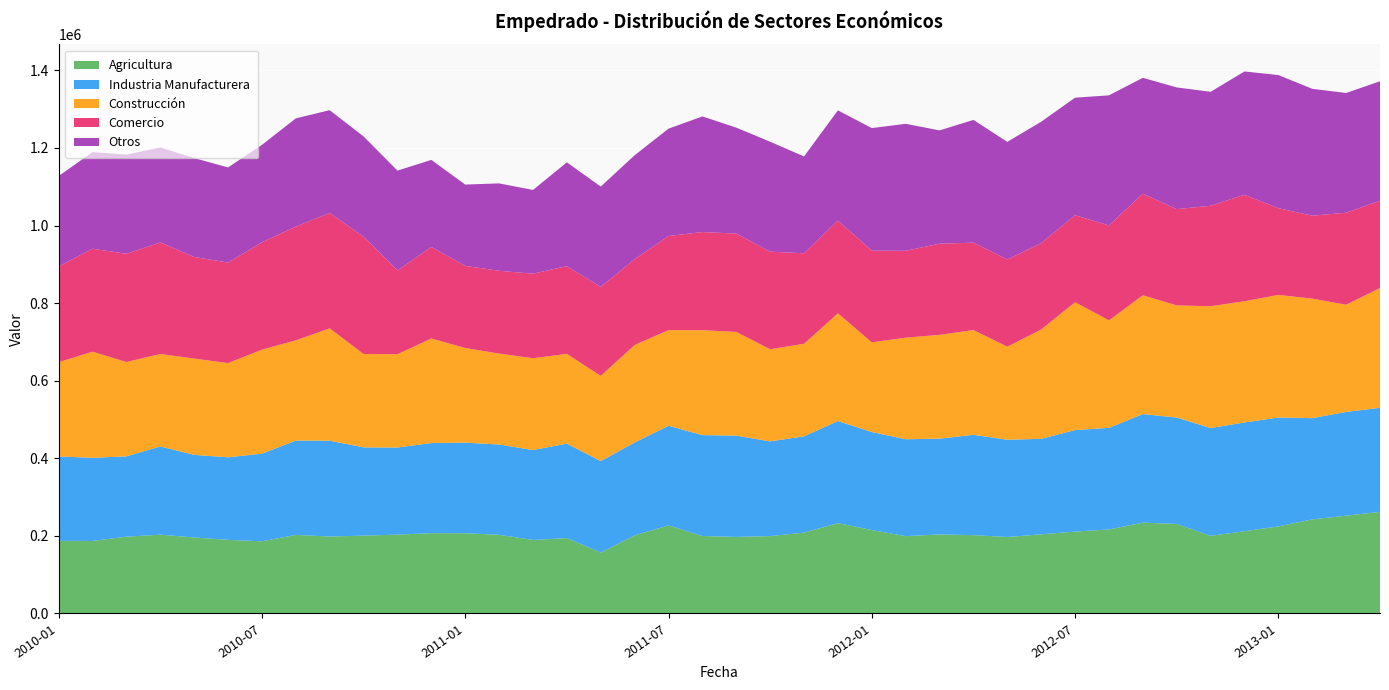

Reading left to right, extract all data points from this chart.

Agricultura: 187199	186951	197944	203200	195916	189752	186087	202516	198426	200714	203260	207068	206928	202844	189481	194417	156991	201371	227048	199730	197348	199510	208457	232886	215110	199308	203744	201930	197154	204045	211106	216575	234162	230800	200124	212037	224492	242454	252197	262028
Industria Manufacturera: 217573	214344	207075	227348	212959	212847	225806	243242	246994	227473	224536	232244	233394	232738	231756	243442	235799	239432	256800	260072	261076	244177	248196	263085	252614	249841	246852	258580	250750	246138	261687	261907	279891	274240	277871	280405	280625	261109	267342	268186
Construcción: 242993	273544	243155	238388	248209	242890	268211	258316	289632	240633	240528	269591	244066	234326	236763	231392	219703	251220	246536	270458	267375	237527	238572	277730	231282	261906	267625	270087	239755	281951	329613	277172	306156	289080	313995	312408	316118	308028	276304	308809
Comercio: 246808	265443	279106	287596	262014	259012	276530	293297	297249	302414	215923	235868	211622	213476	217942	226092	229442	221022	242673	252990	253471	251549	233292	238871	236439	223928	234993	225256	224856	222535	224210	244618	261800	248224	259030	274435	223549	213846	237259	224793
Otros: 233124	249044	255626	244790	254795	245339	251337	278945	265111	258467	257345	224500	209665	225324	215844	267577	258567	268120	276687	298097	273159	283284	249657	284427	315777	327289	292096	316457	303215	313042	303054	335403	298841	313711	293782	317953	343168	327052	308622	308188